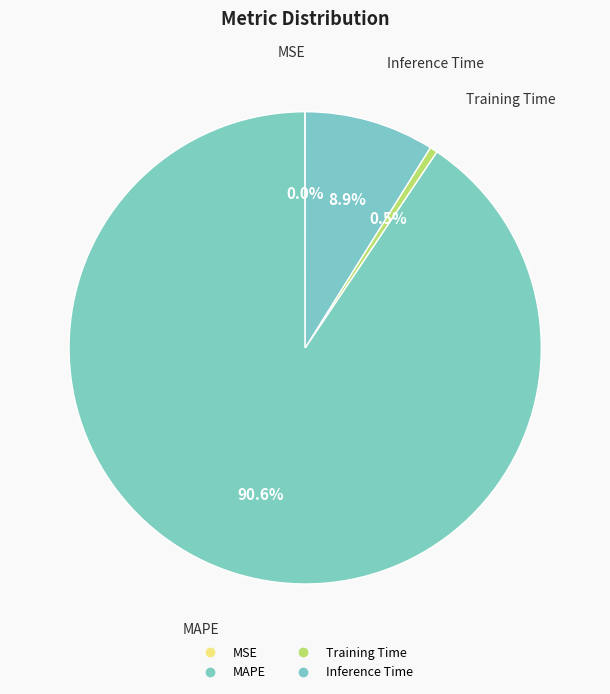

Does Inference Time represent more than half of the total?

No